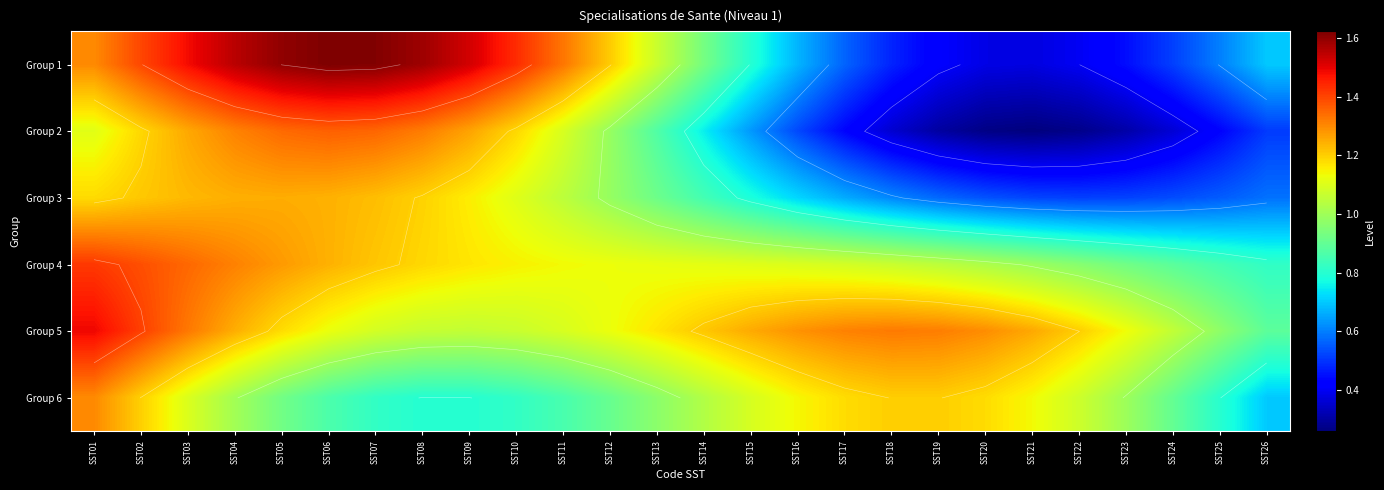

How many data points does each series have?

26